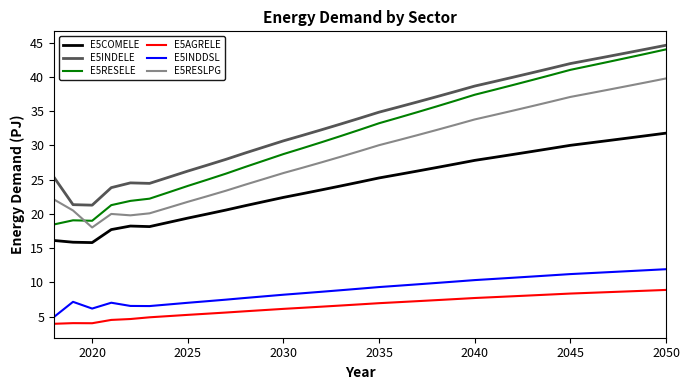

What is the maximum value for E5AGRELE?

8.9